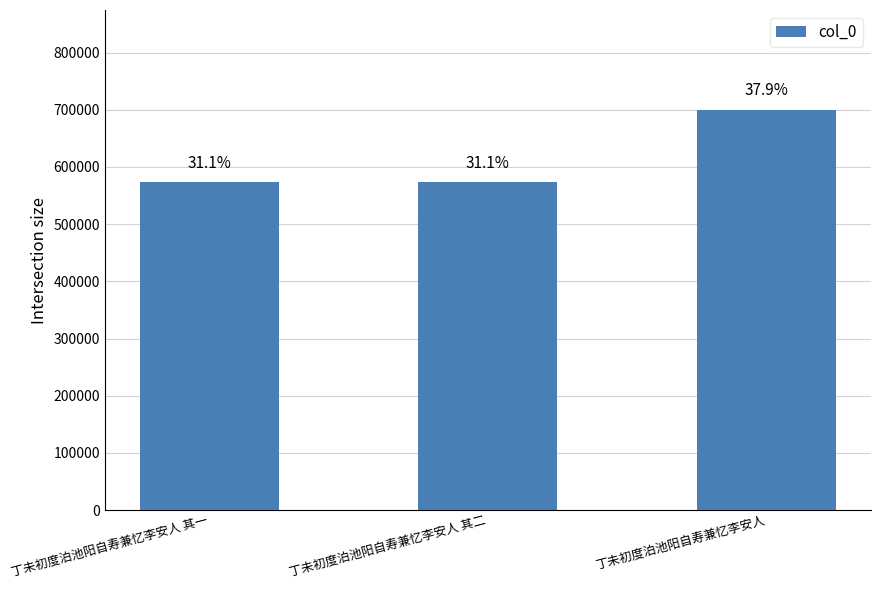

At which label is the value closest to 636358?

丁未初度泊池阳自寿兼忆李安人 其二